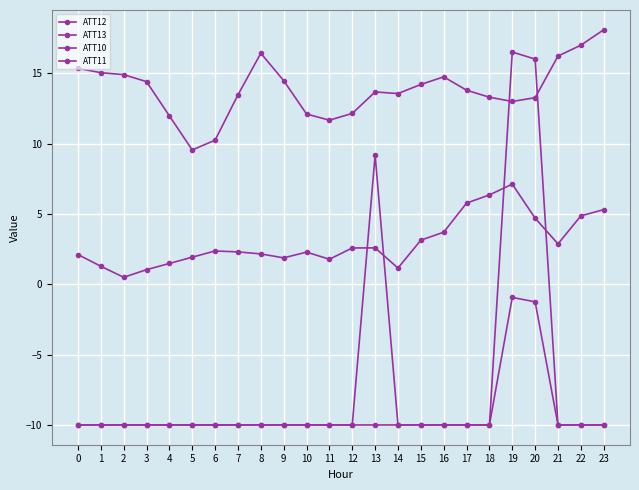

Is the value of ATT10 at 20 greater than the value of ATT11 at 2?

Yes